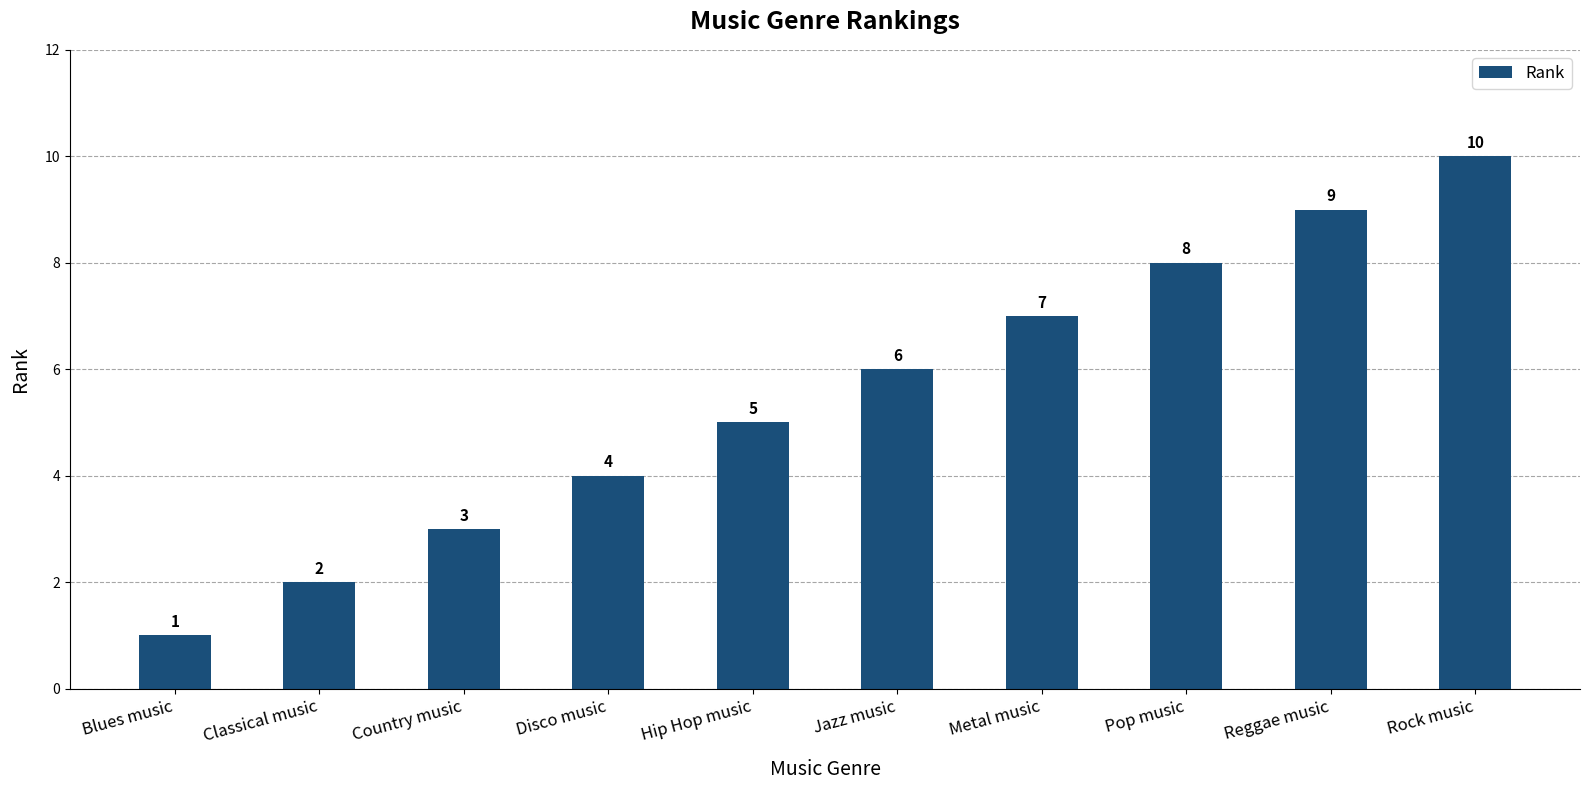

How many values are below 6?

5